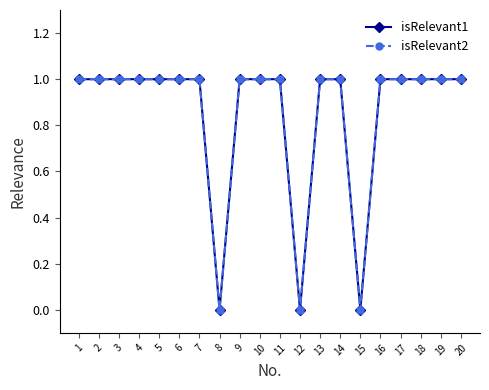

The value of isRelevant1 at 13 is 1. True or false?

True